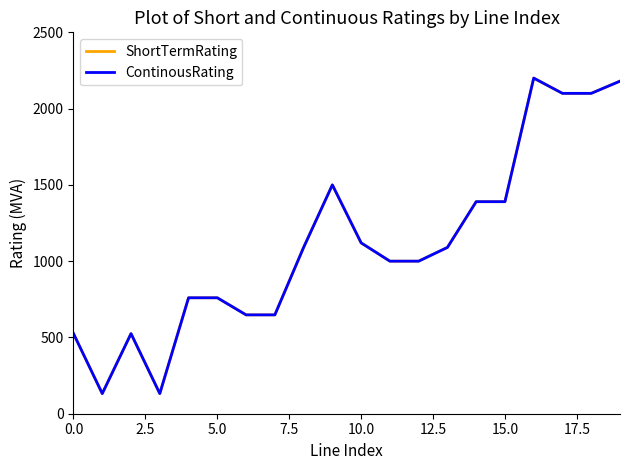

Is this an area chart (filled region under the line)?

No